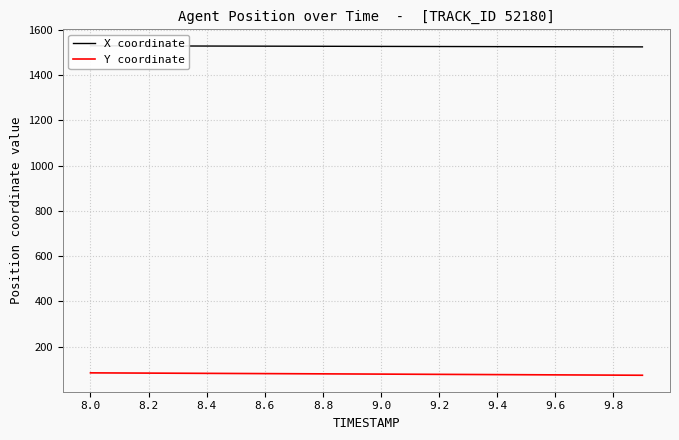

Is the value of X coordinate at 8.4 greater than the value of Y coordinate at 11?

Yes